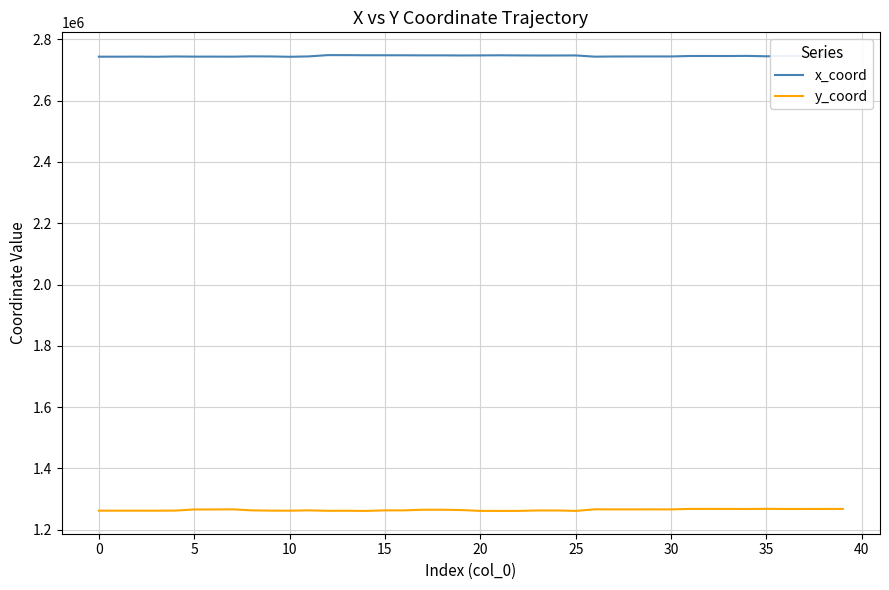

What is the minimum value for y_coord?

1261311.6